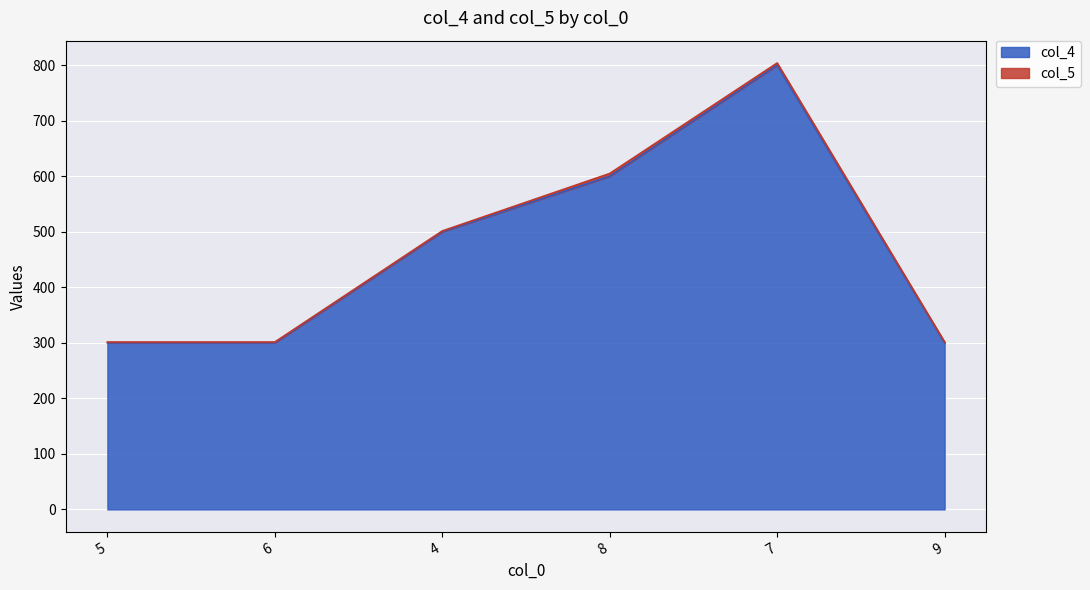

True or false: the data has more than 1 interior local peaks.

False